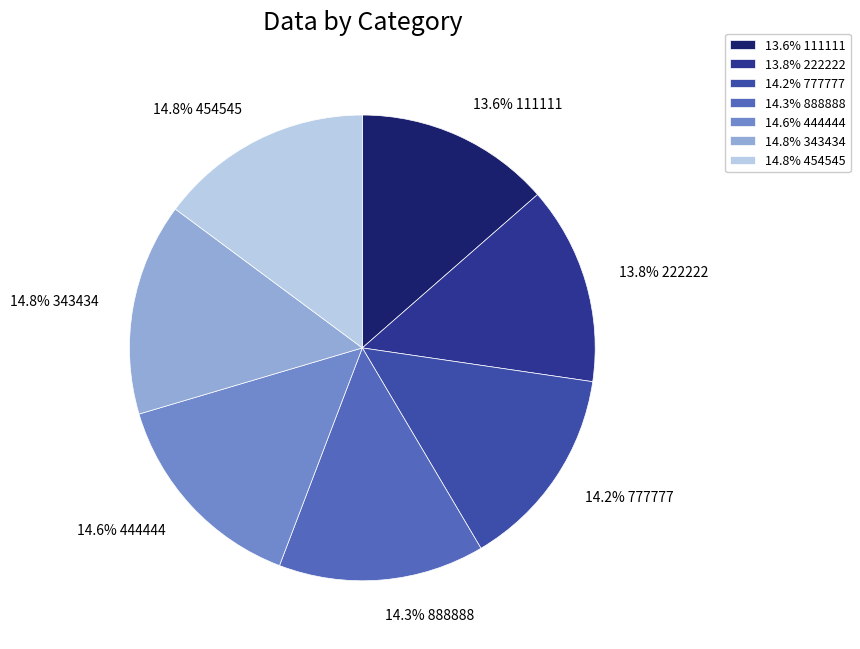

Approximately how many times larger is the value at 13.6% 111111 compared to 14.6% 444444?

0.9